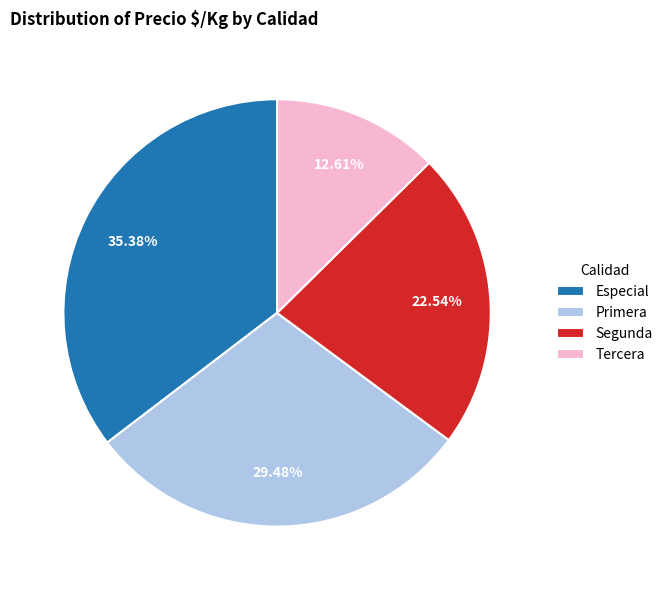

Does Tercera represent more than half of the total?

No